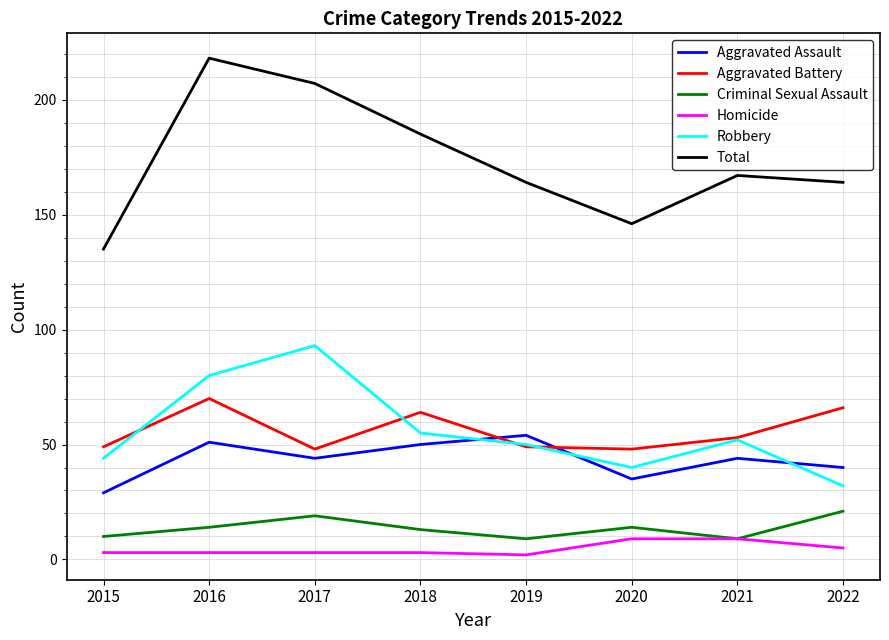

What is the approximate value of Criminal Sexual Assault at 2019?

9